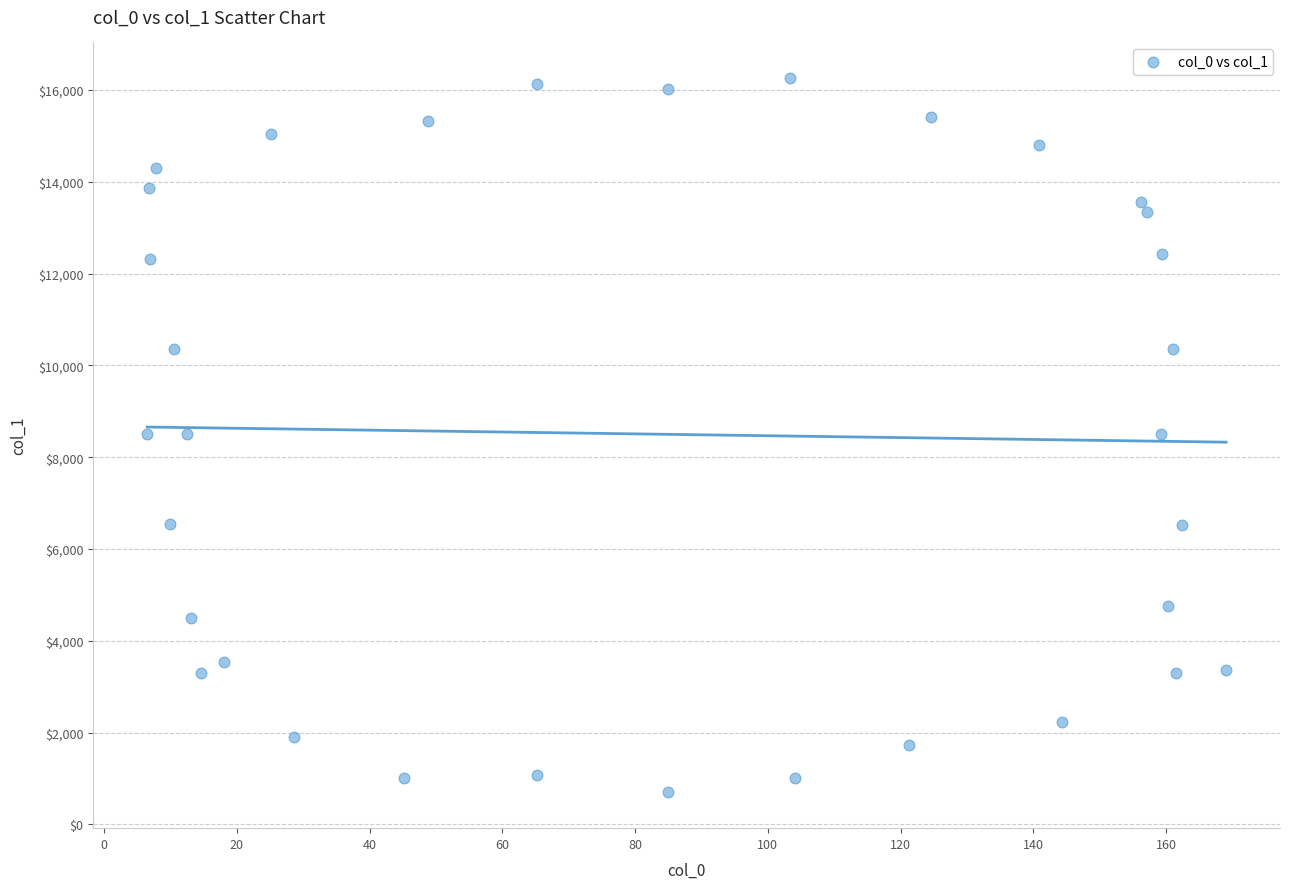

What is the range of Y values (max minus min)?

15563.8